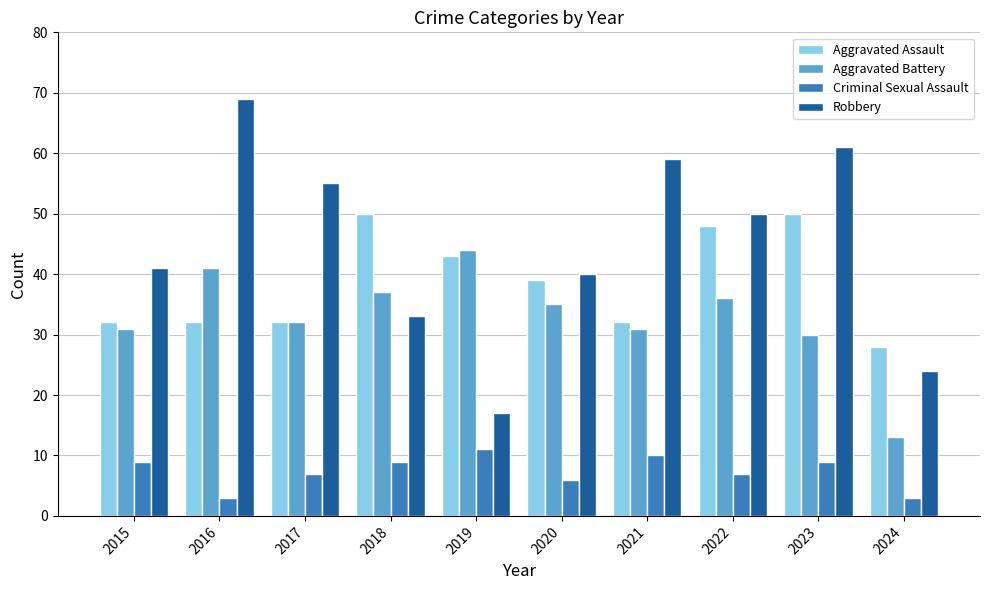

What are all the series names shown in the legend?

Aggravated Assault, Aggravated Battery, Criminal Sexual Assault, Robbery